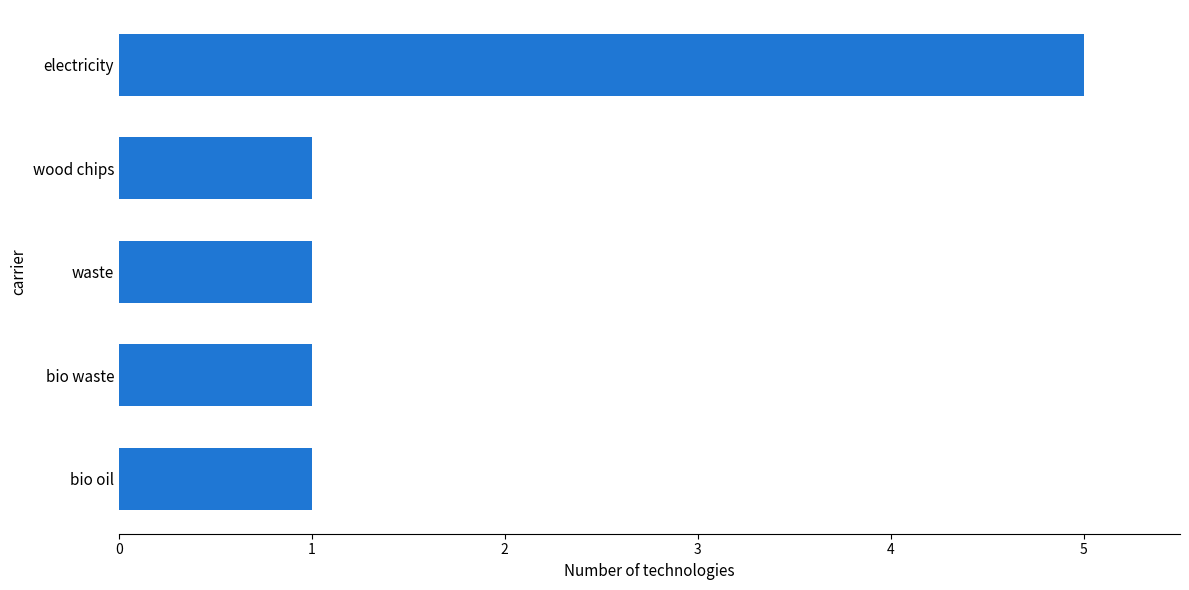

True or false: the data shows 0 at bio oil.

False